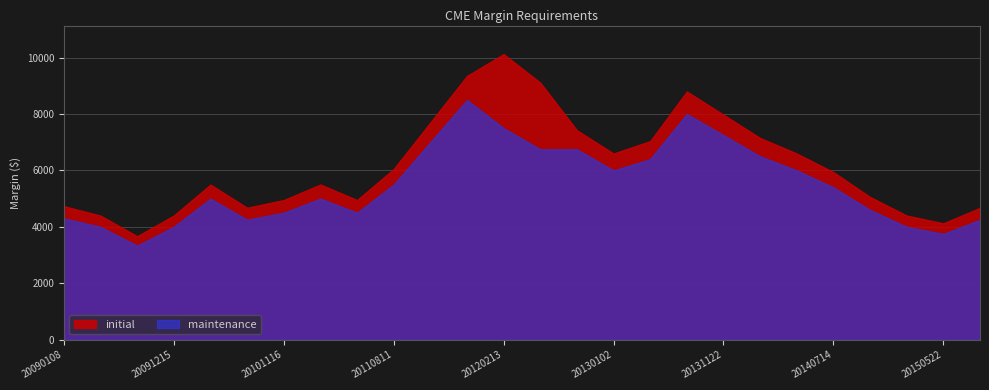

The initial series shows 2048 at 20140516. True or false?

False